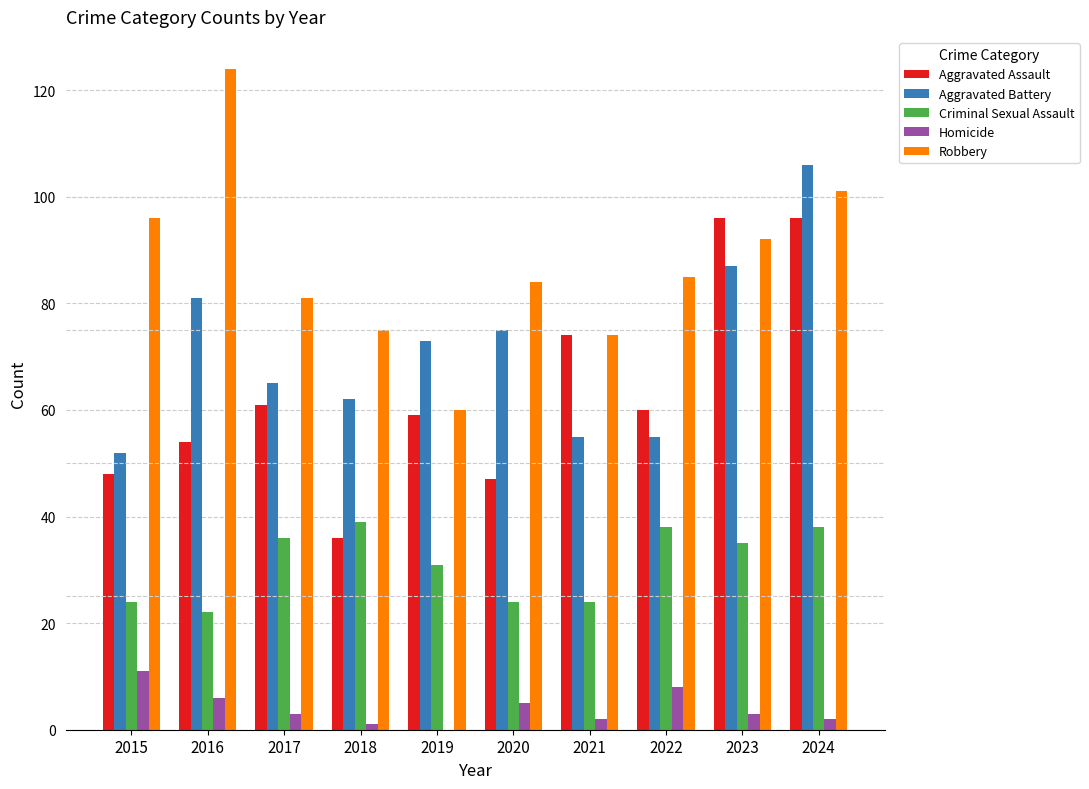

At which category is the sum across all series the highest?

2024